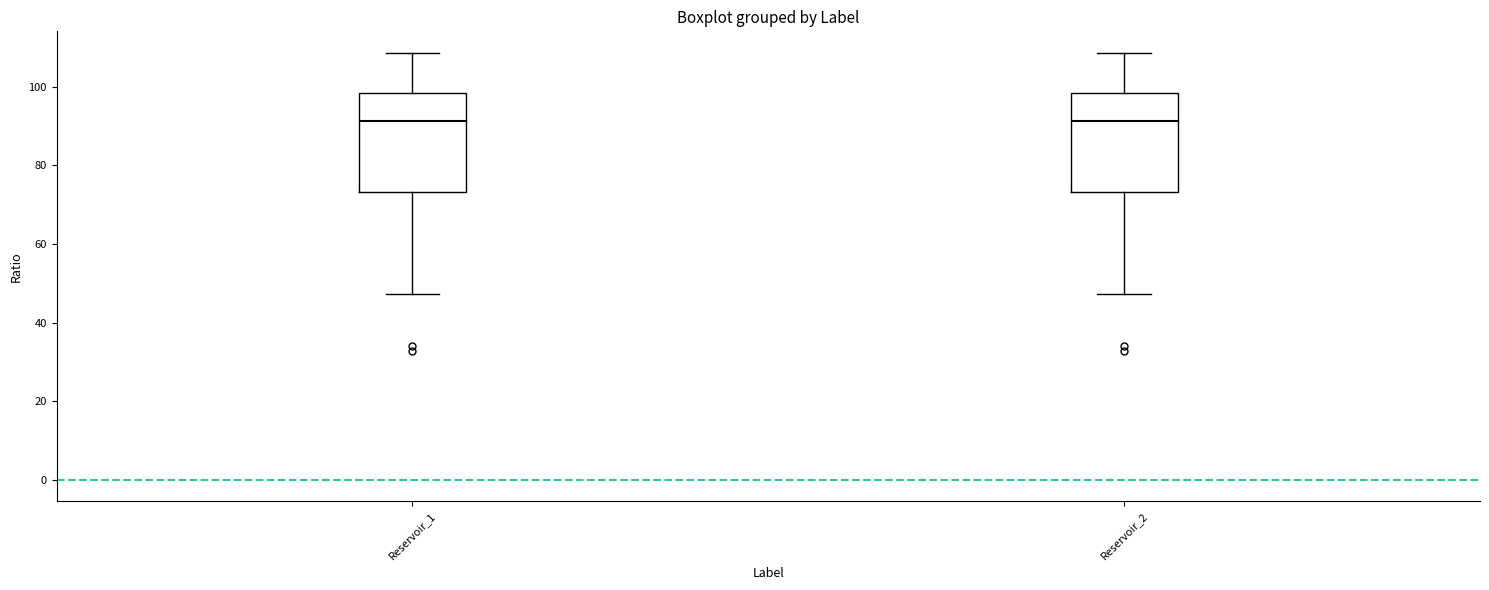

Where is the lower edge of the box for Reservoir_2 on the y-axis? The values are not printed on the chart, so give them approximately, as read against the axis.

74